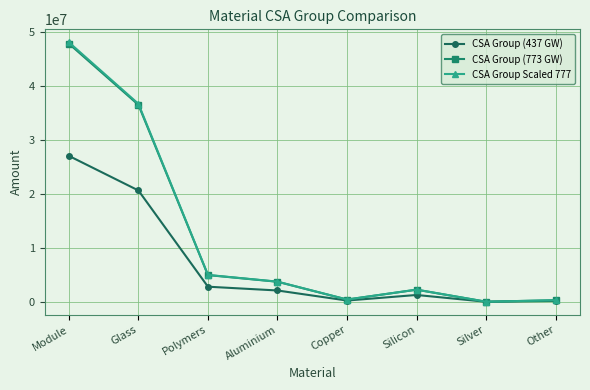

What position from the right is Silicon?

3